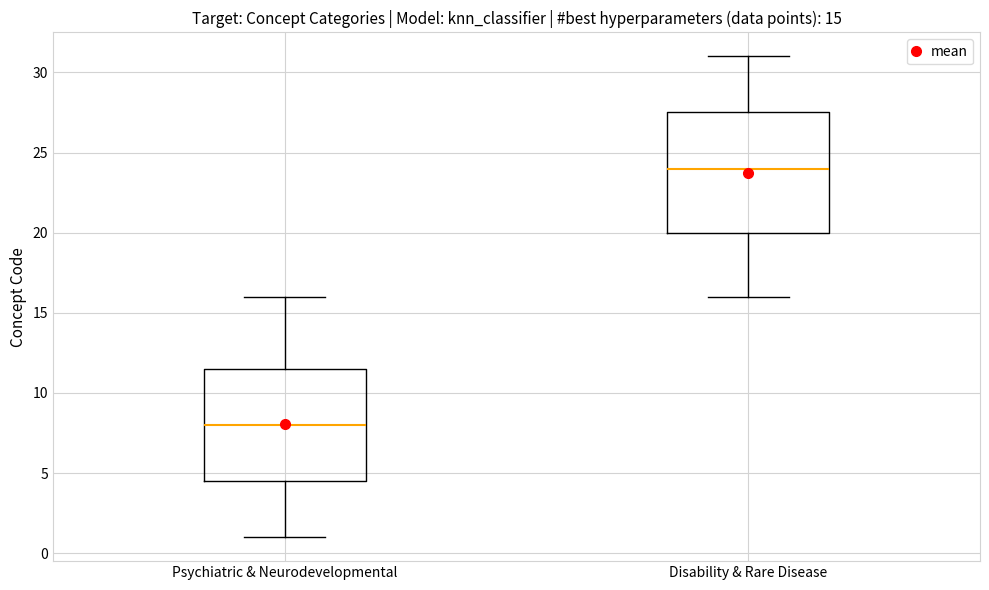

Which box's median line is the highest?

Disability & Rare Disease